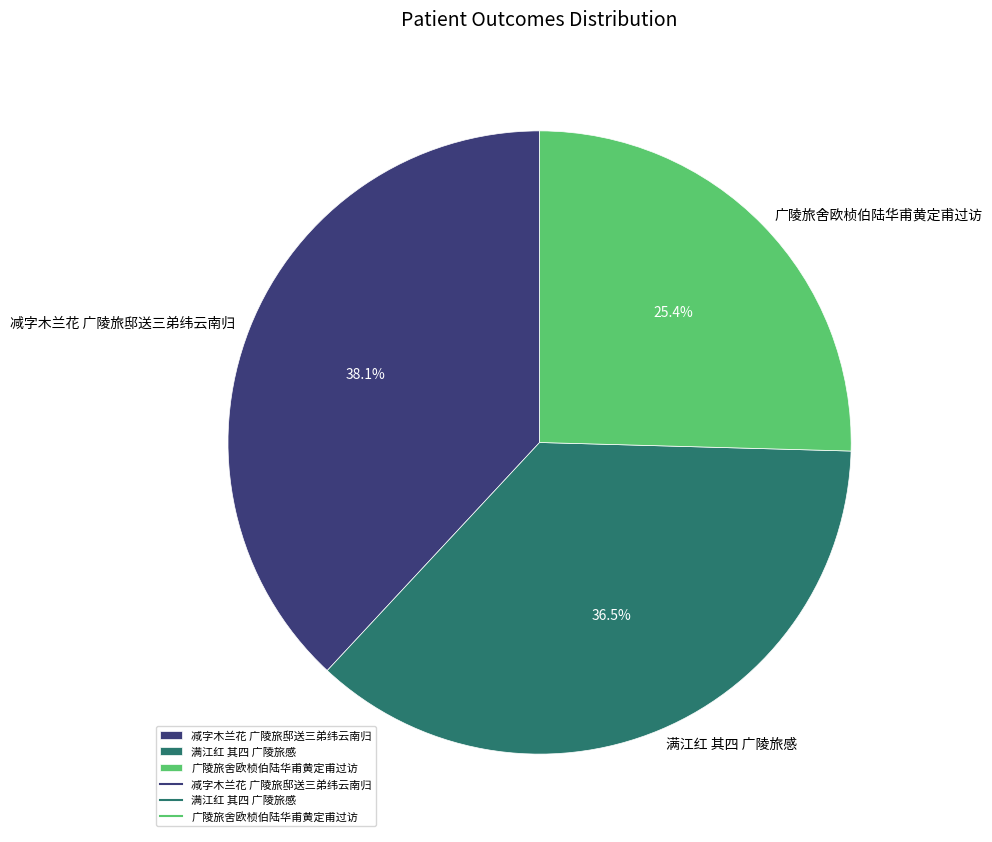

Is the sum of 广陵旅舍欧桢伯陆华甫黄定甫过访 and 满江红 其四 广陵旅感 greater than half?

Yes